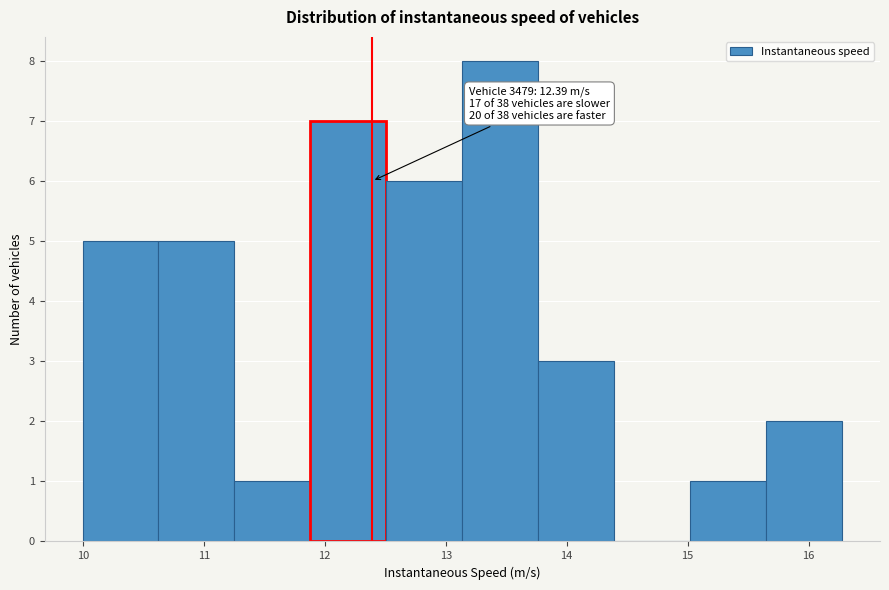

Which range on the x-axis has the tallest bar?

13.1 to 13.8